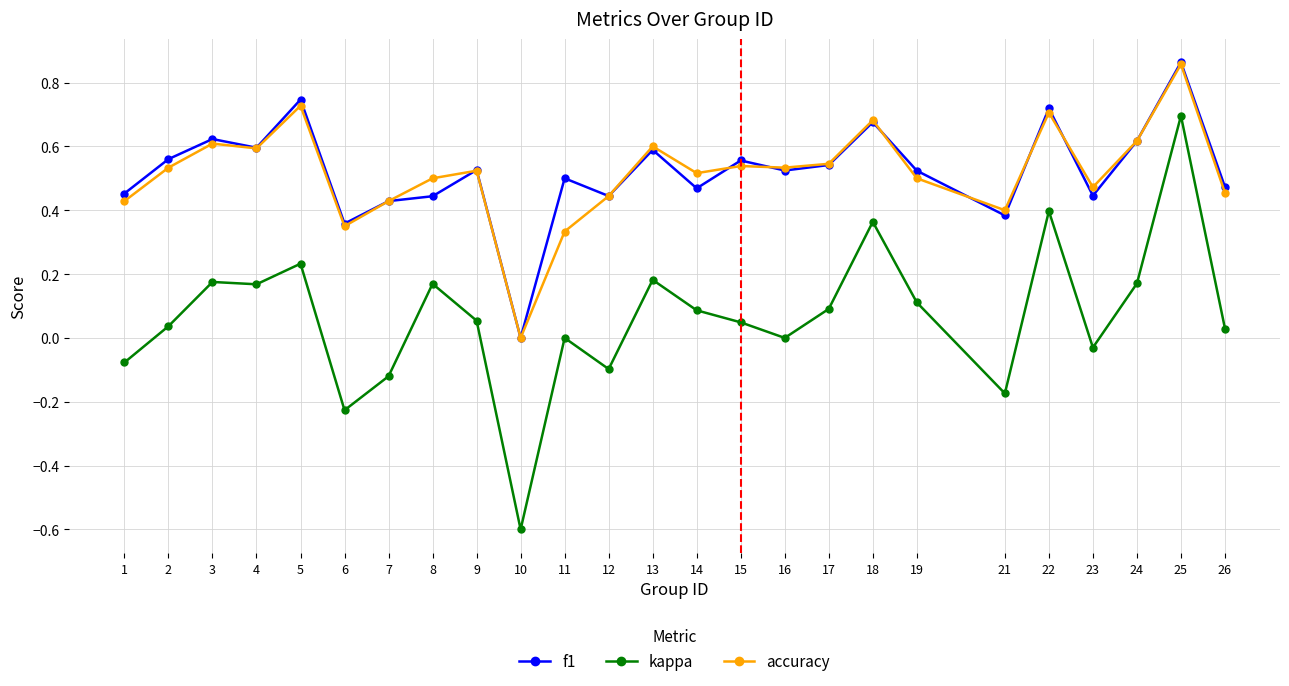

Between 5 and 21, which series saw the biggest shift?

kappa